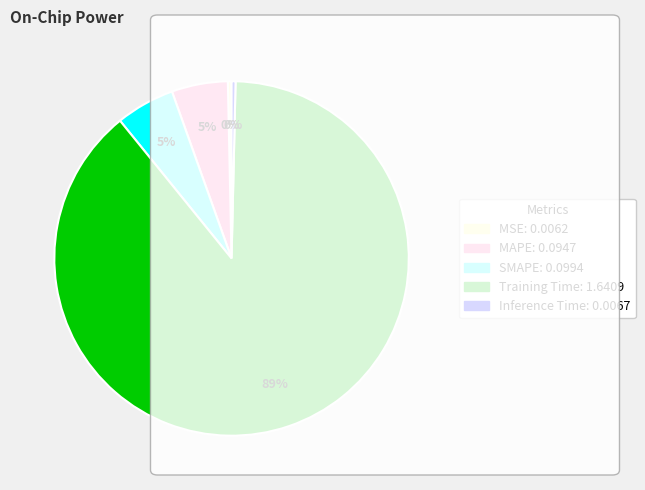

To the nearest percent, what percentage of the pie is MAPE?

5%